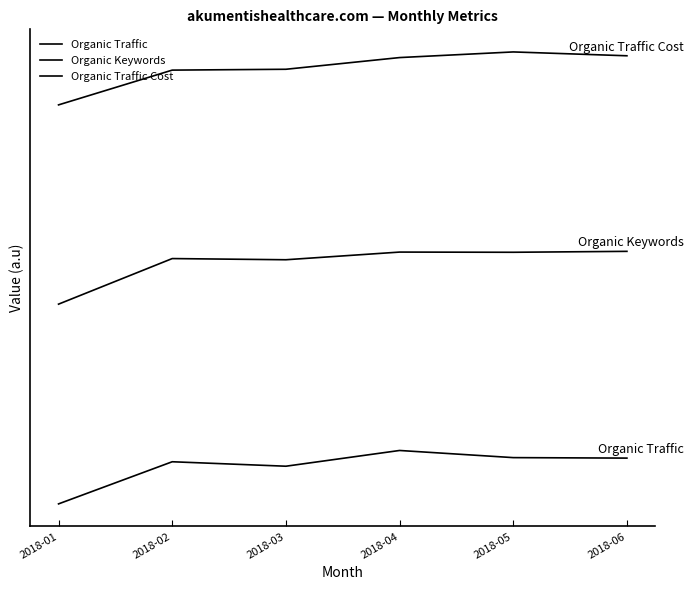

Does the chart display data point markers on the line(s)?

No